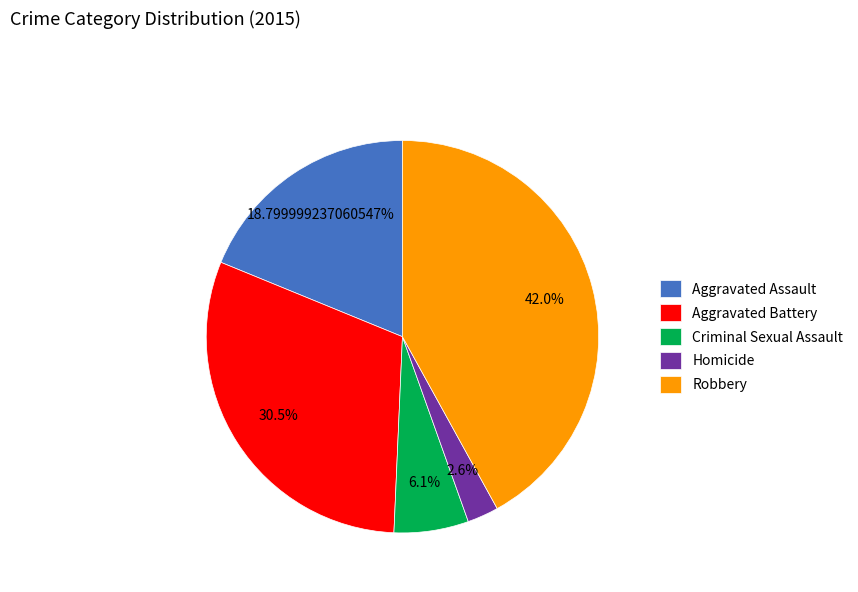

What is the largest slice in the pie chart?

Robbery